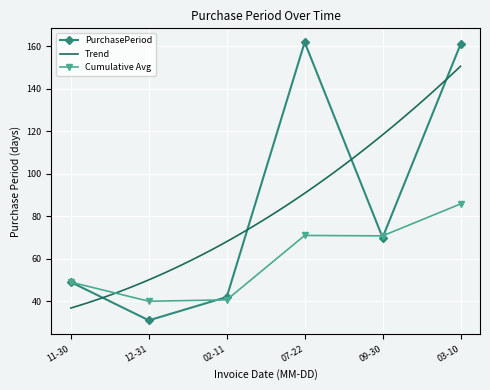

The value of PurchasePeriod at 11-30 is 24.1. True or false?

False